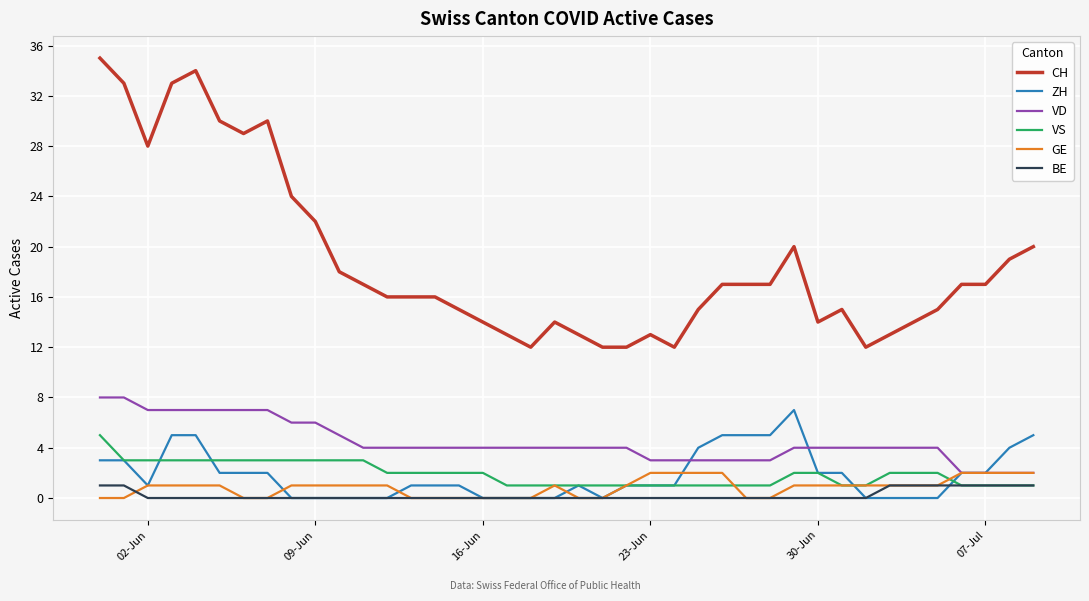

True or false: VD and CH intersect in this chart.

False